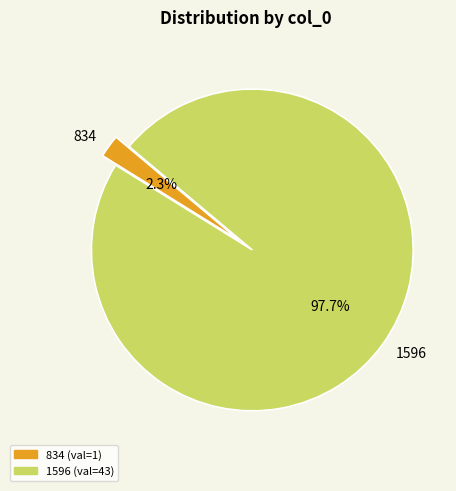

Between 834 and 1596, which is larger?

1596